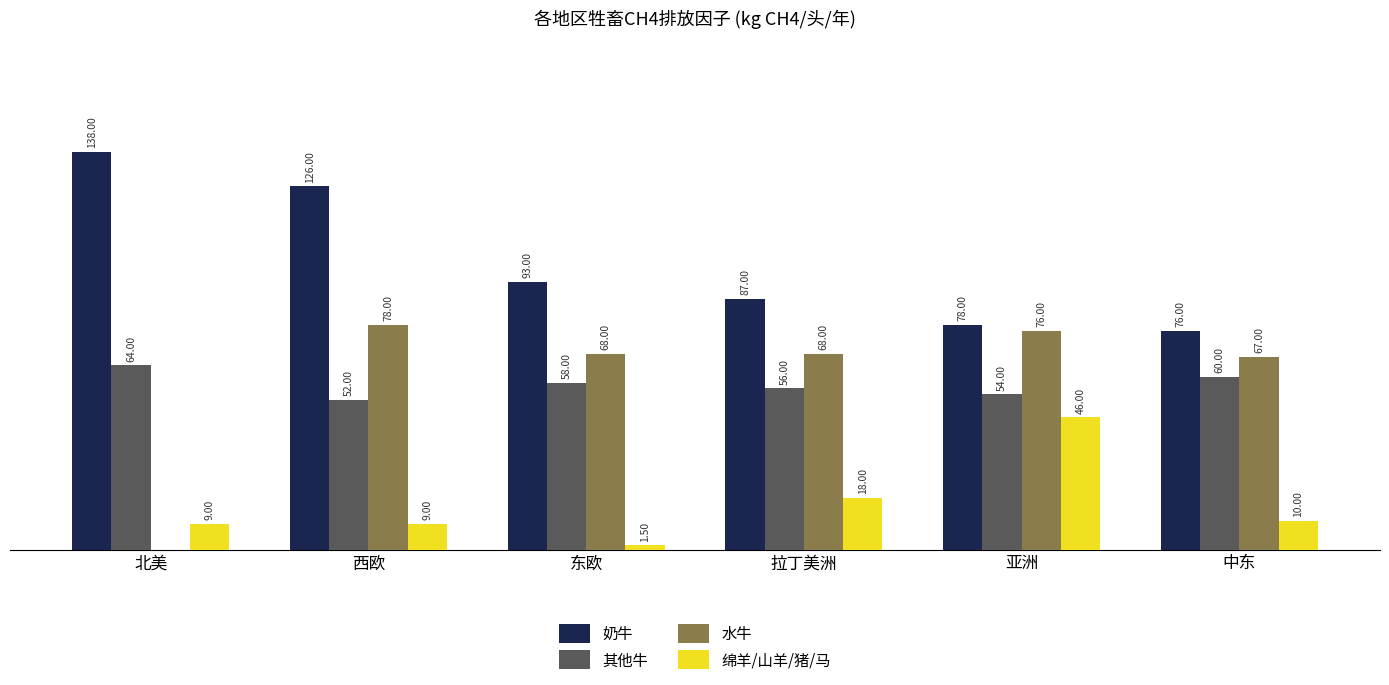

Between 东欧 and 中东, which series saw the biggest shift?

奶牛